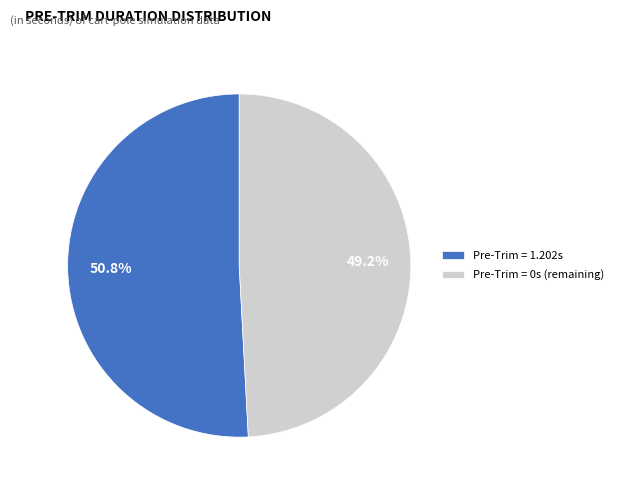

To the nearest percent, what is the average slice percentage?

50%